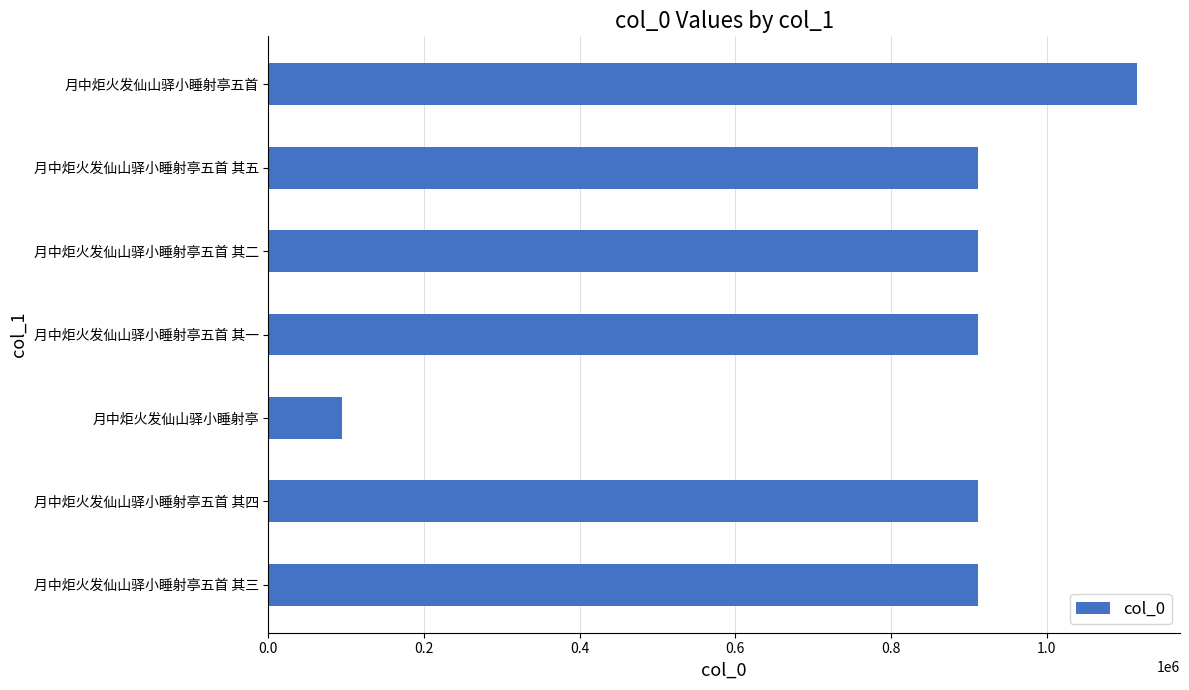

What is the approximate value at 月中炬火发仙山驿小睡射亭五首 其五, to the nearest 50?

912100